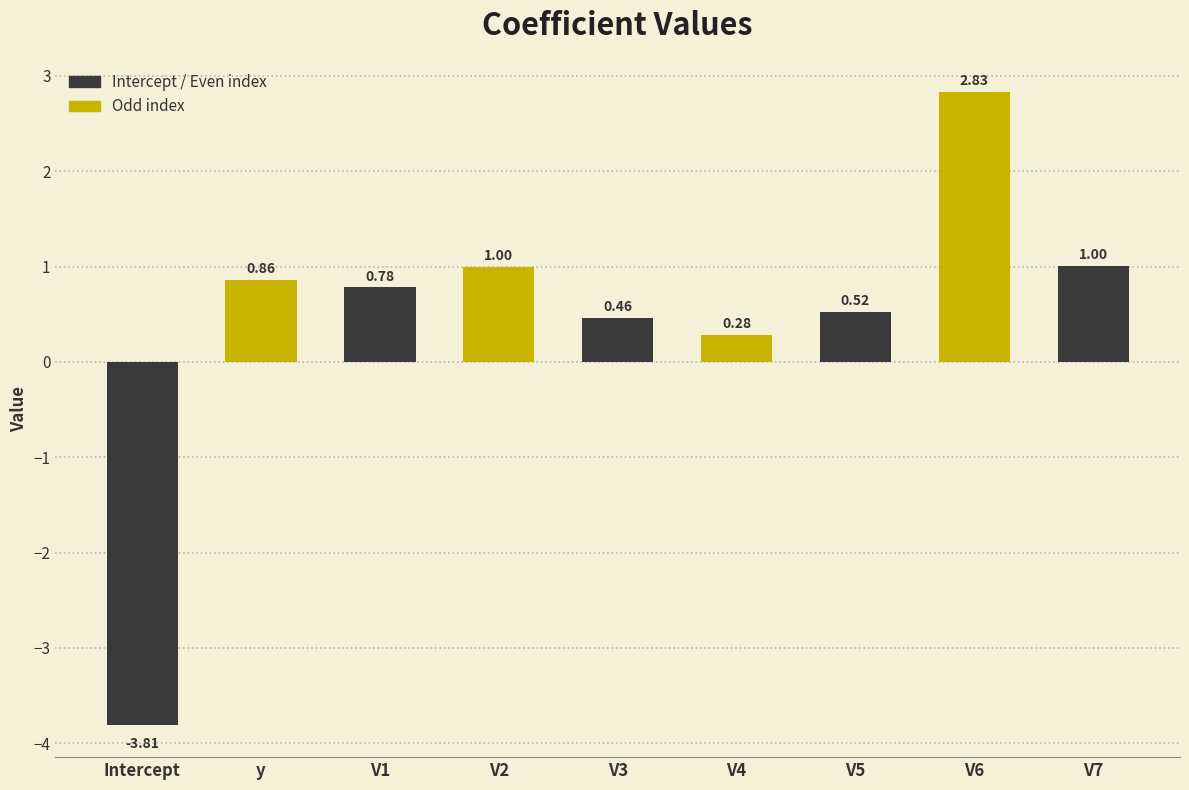

How many data points are less than 0?

1